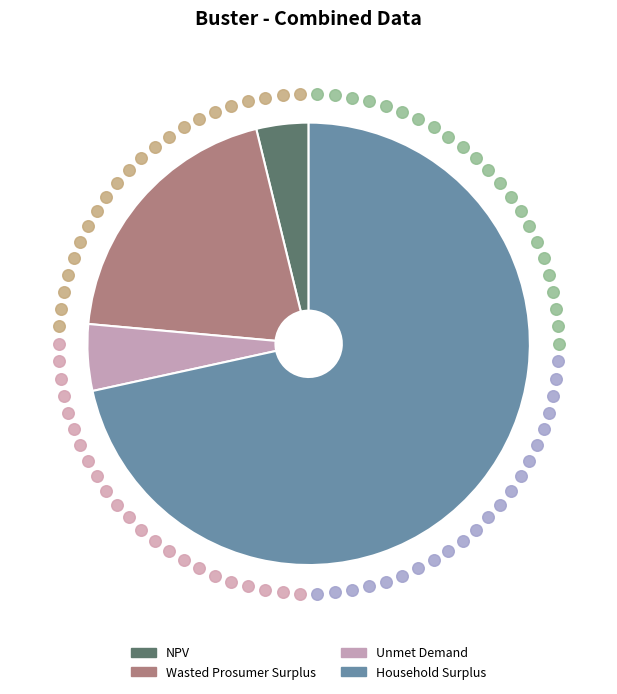

Rank the categories by value from highest to lowest.

Household Surplus, Wasted Prosumer Surplus, Unmet Demand, NPV